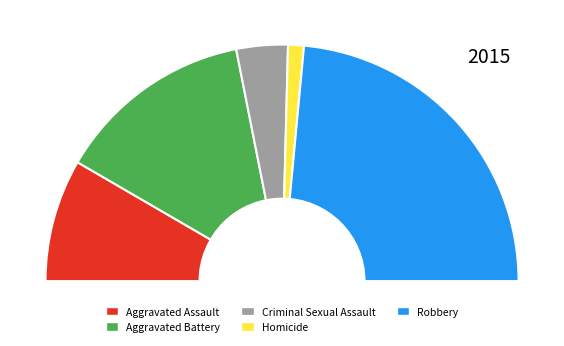

Count the number of slices in the pie.

5